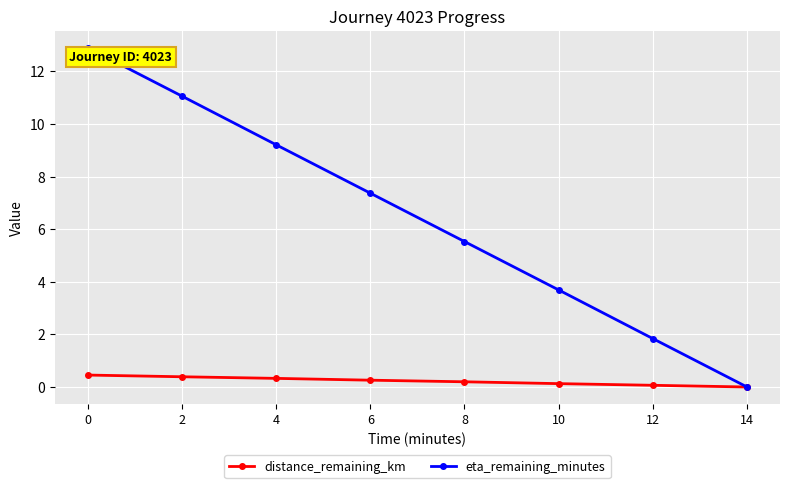

Between 6 and 12, which series saw the biggest shift?

eta_remaining_minutes